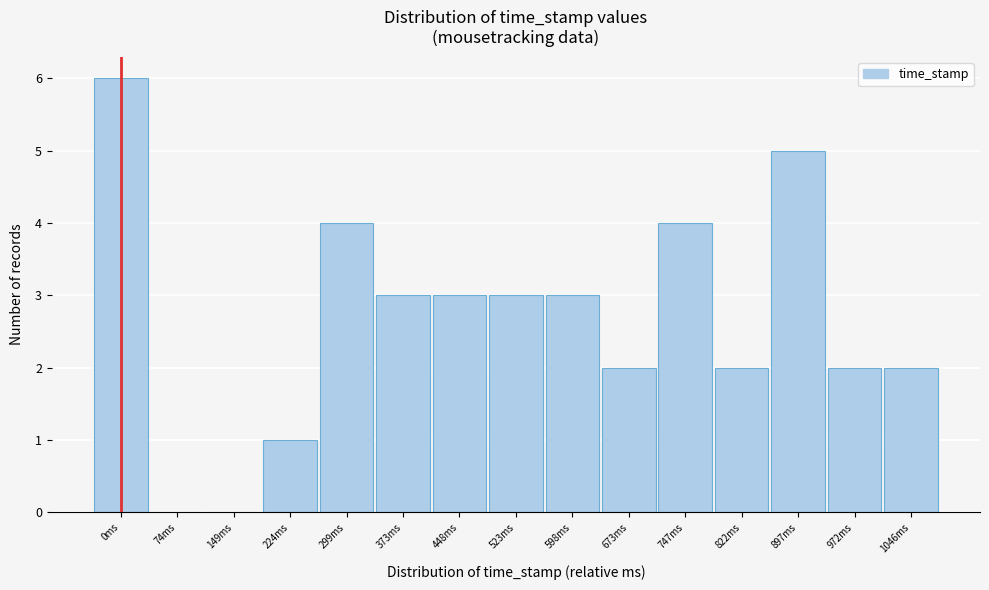

Reading left to right, extract all data points from this chart.

0ms=6	74ms=0	149ms=0	224ms=1	299ms=4	373ms=3	448ms=3	523ms=3	598ms=3	673ms=2	747ms=4	822ms=2	897ms=5	972ms=2	1046ms=2